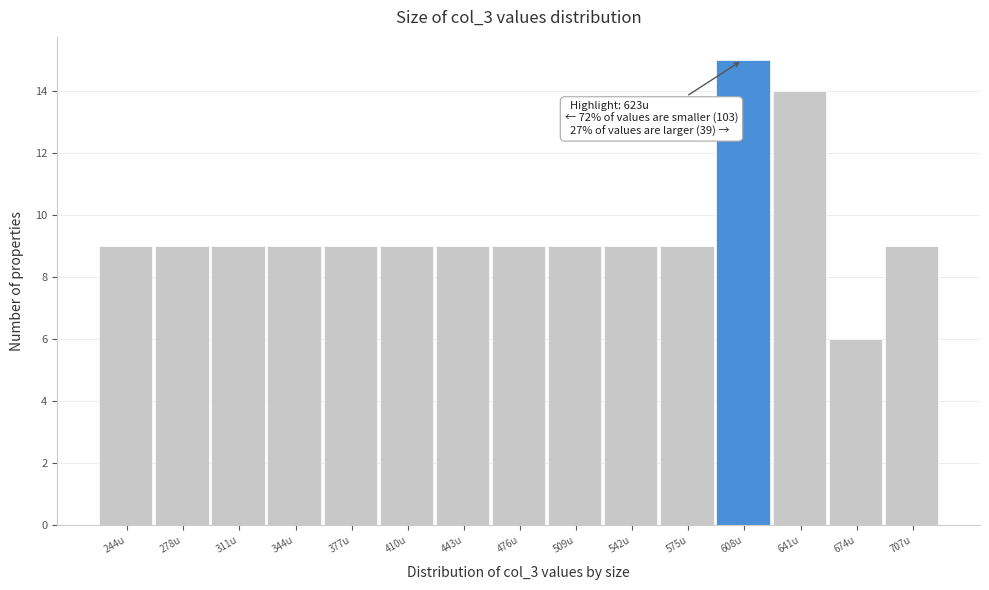

Reading right to left, list all the values displayed in this chart.

9	6	14	15	9	9	9	9	9	9	9	9	9	9	9